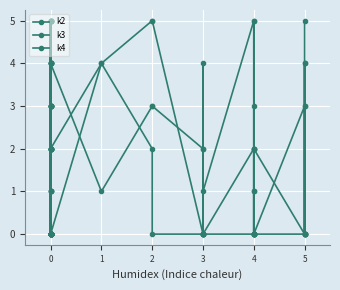

What are all the series names shown in the legend?

k2, k3, k4